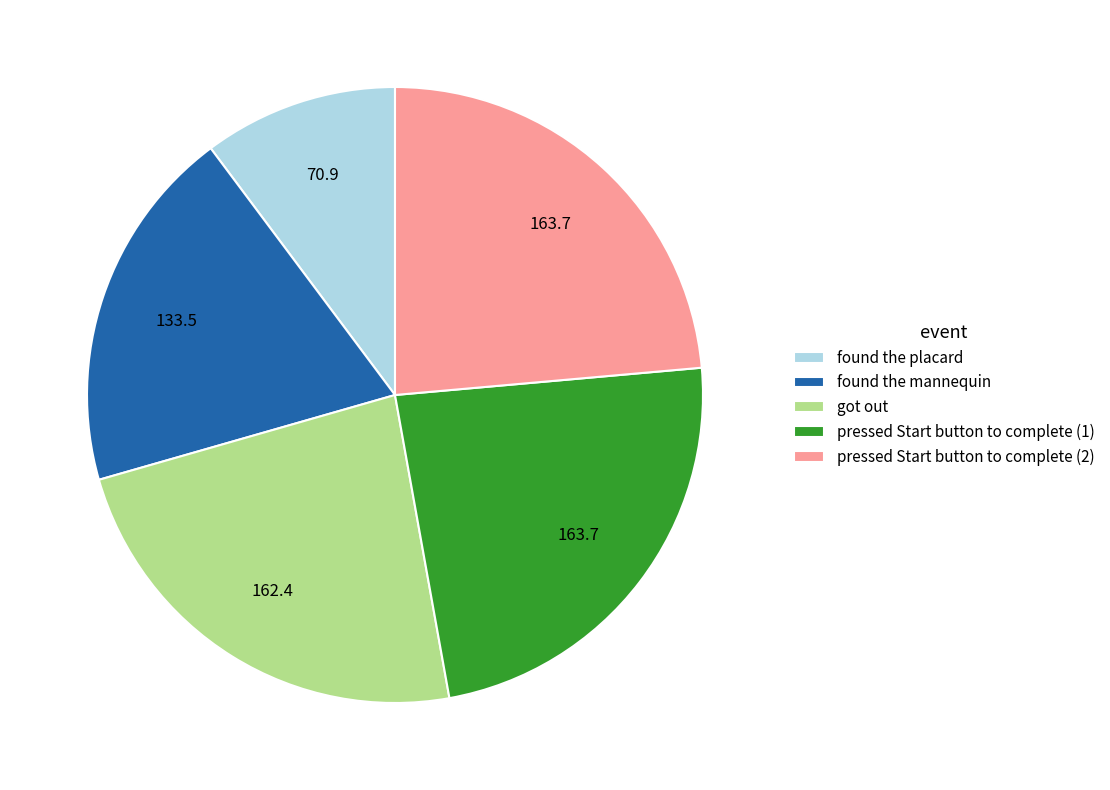

Approximately how many times larger is the value at pressed Start button to complete (1) compared to found the placard?

2.3